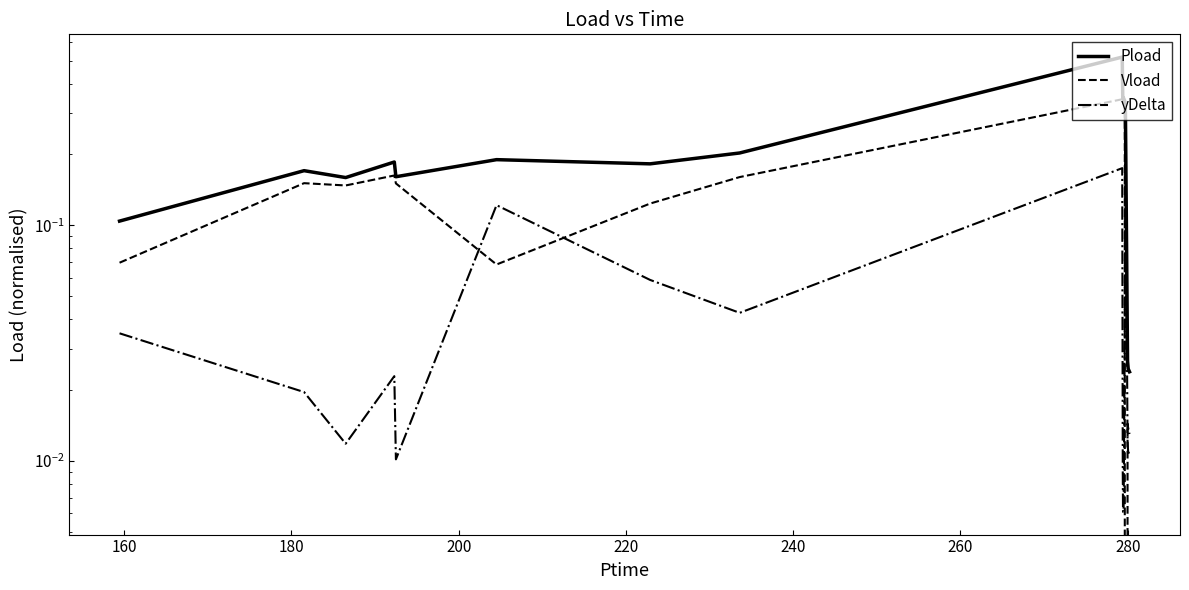

At how many categories does at least one series exceed 0?

18